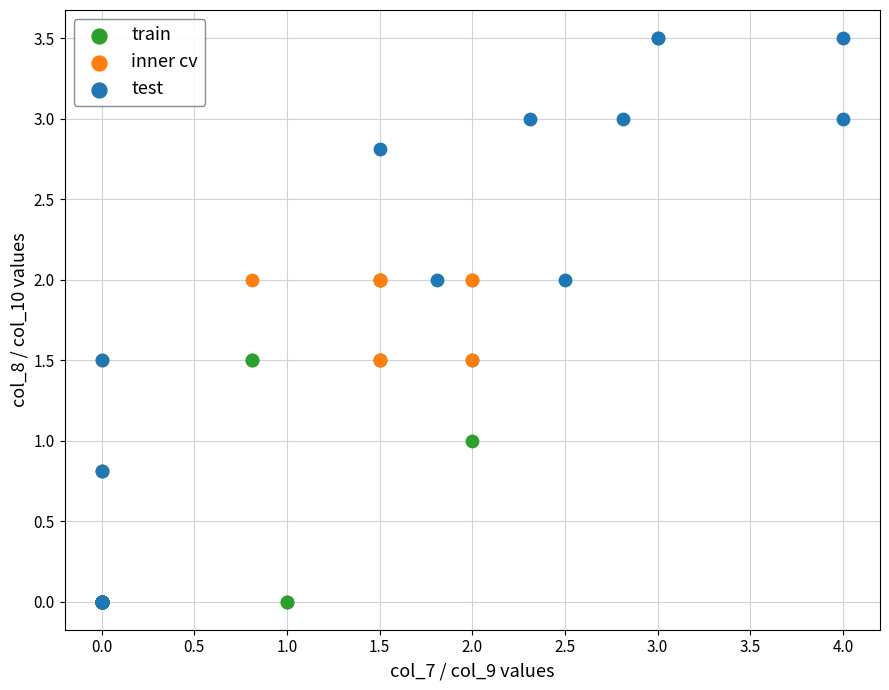

What are all the series names shown in the legend?

train, inner cv, test